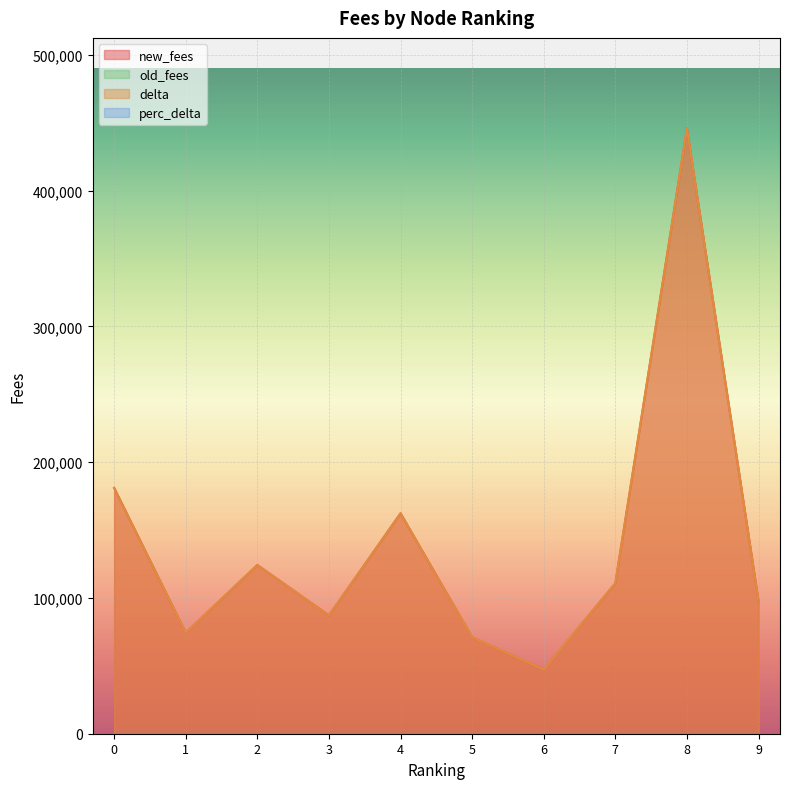

How many data points in new_fees are above 110777?

4